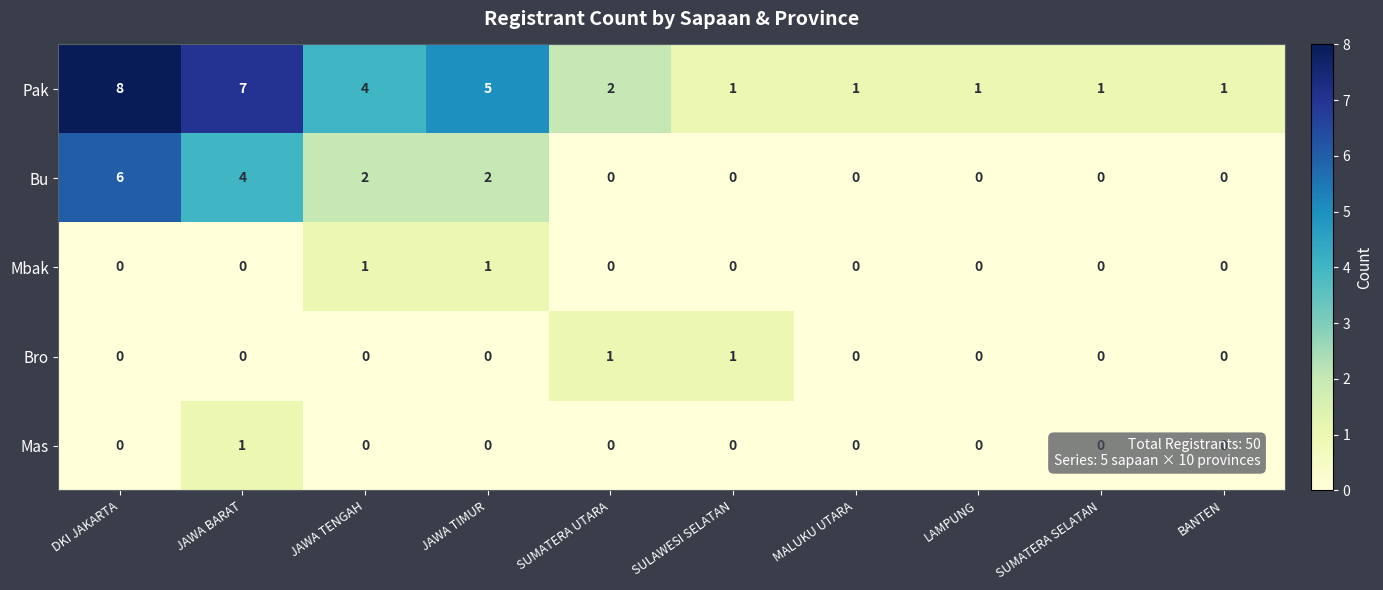

The Mas series shows -1 at SUMATERA SELATAN. True or false?

False